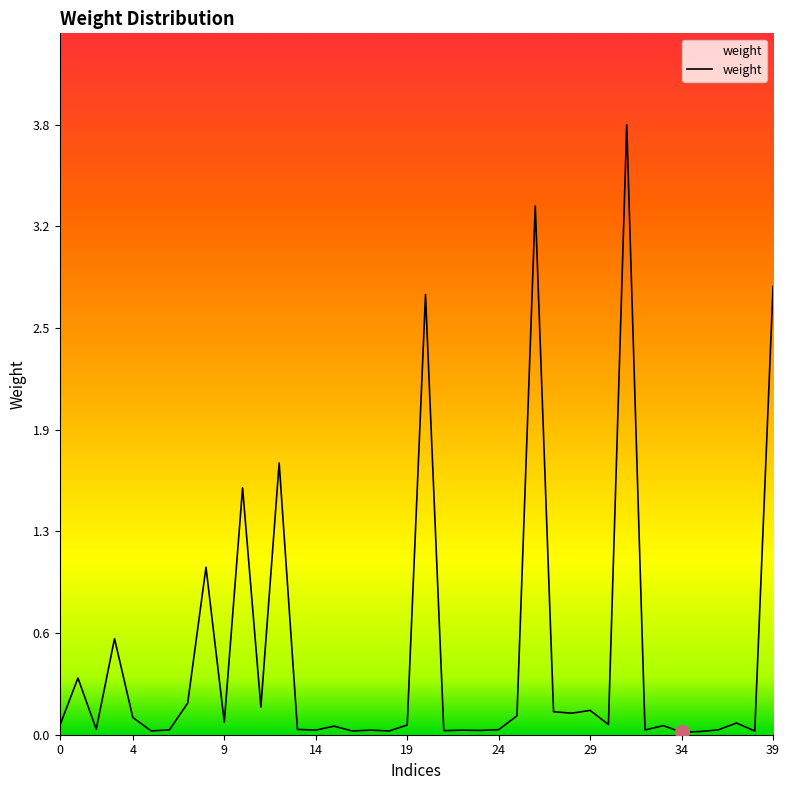

What is the maximum value shown in the chart?

3.8